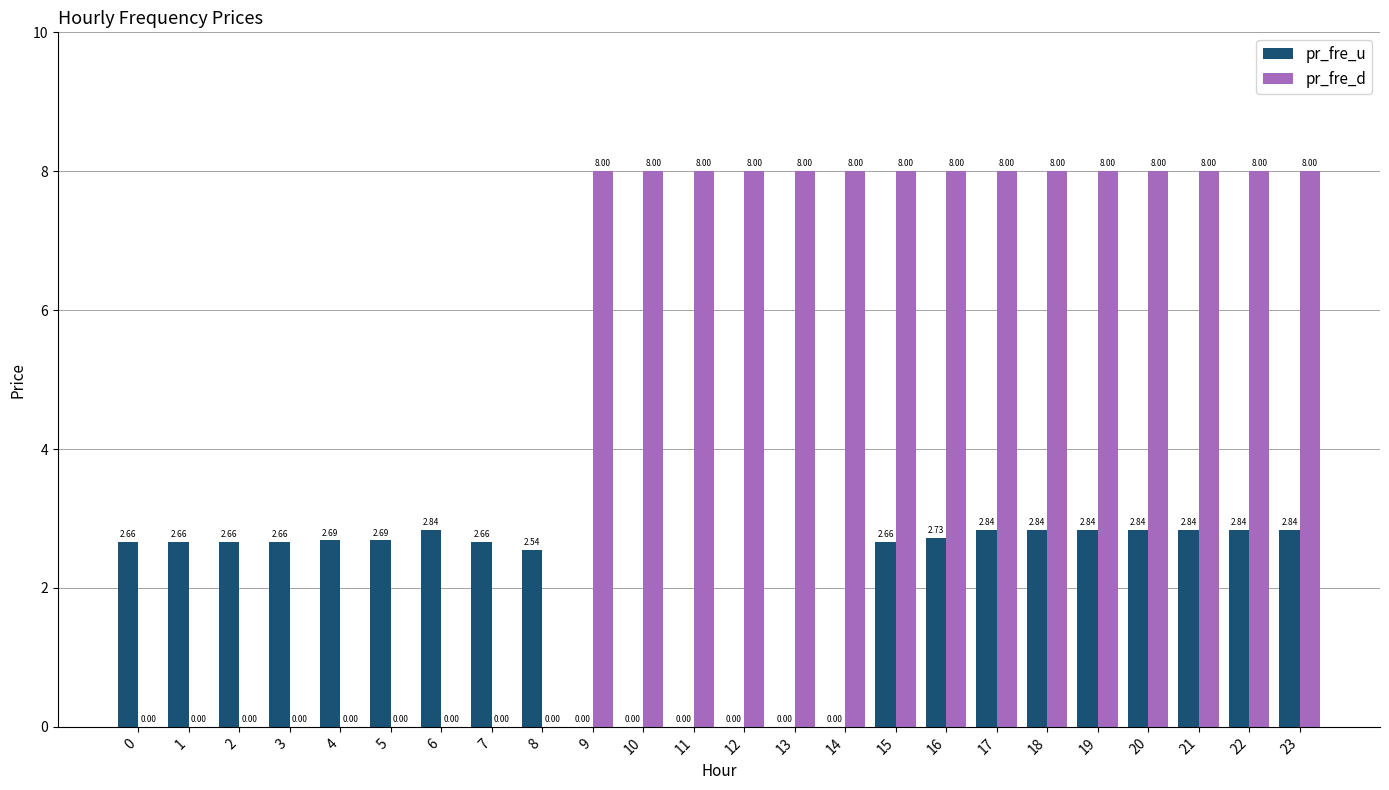

What is the sum of all pr_fre_d values?

120.0